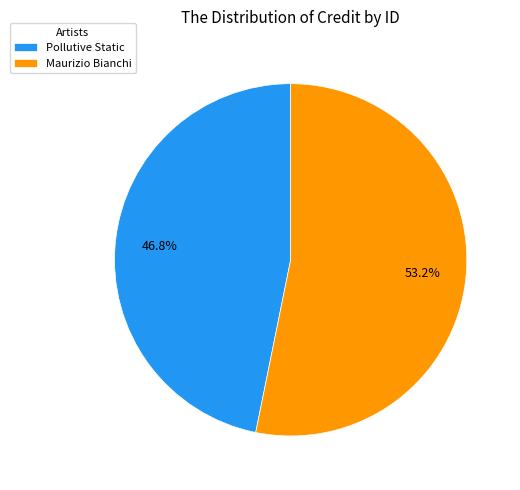

What portion of the pie excludes Maurizio Bianchi?

46.8%